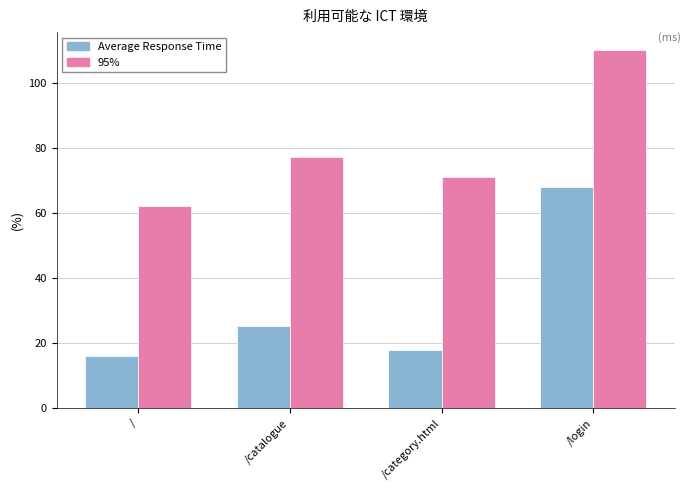

What is the difference between the second highest and second lowest values in the Average Response Time series?

7.4